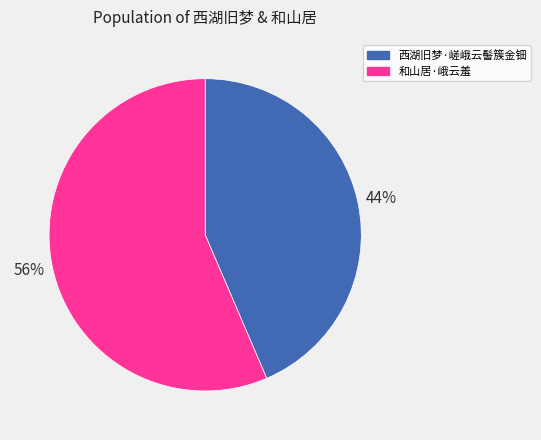

Is the sum of 西湖旧梦·嵯峨云髻簇金钿 and 和山居·峨云羞 greater than half?

Yes